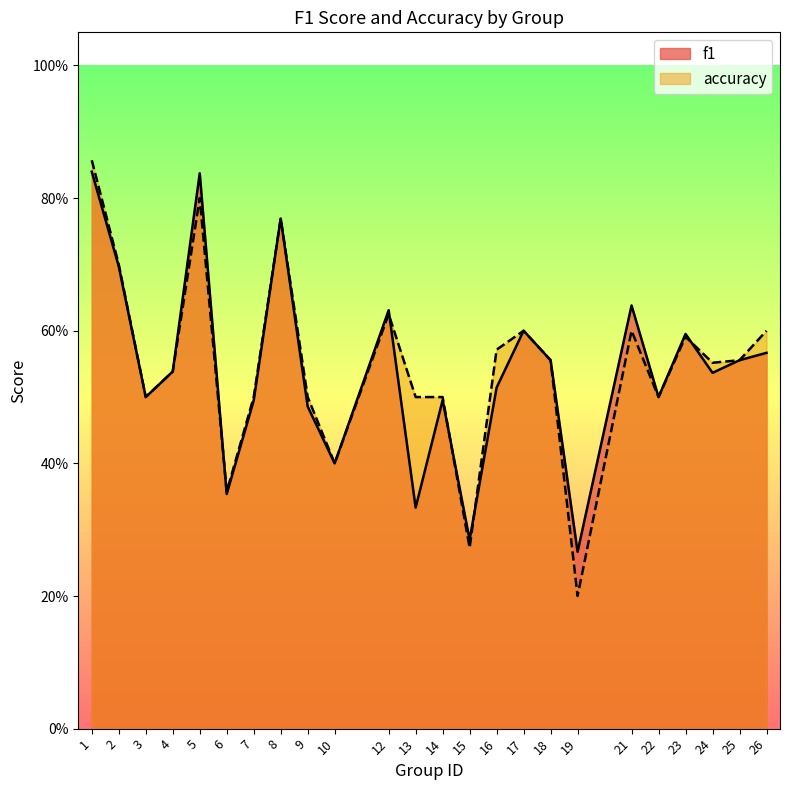

True or false: accuracy and f1 cross at least once.

True